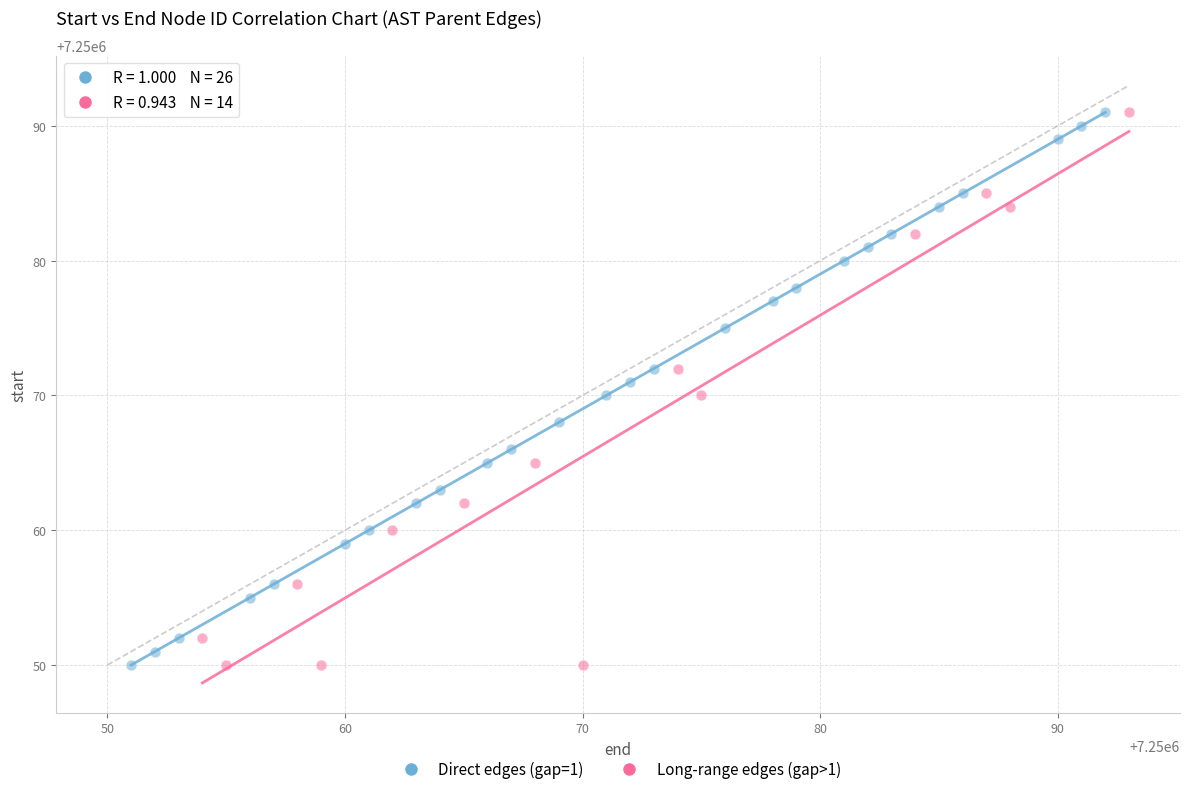

What are all the series names shown in the legend?

Direct edges (gap=1), Long-range edges (gap>1)